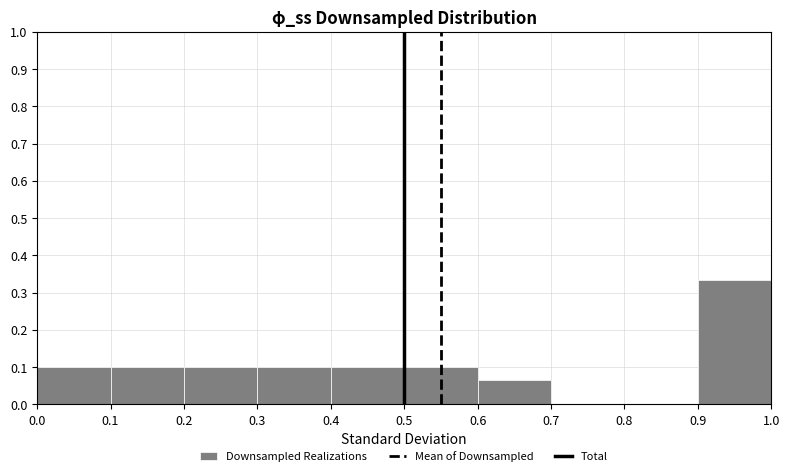

Reading left to right, list every bar in this chart as the range it spans on the x-axis followed by its height. The values are not printed on the chart, so give them approximately, as read against the axis.

0.0 to 0.1: 0.10
0.1 to 0.2: 0.10
0.2 to 0.3: 0.10
0.3 to 0.4: 0.10
0.4 to 0.5: 0.10
0.5 to 0.6: 0.10
0.6 to 0.7: 0.07
0.7 to 0.8: 0
0.8 to 0.9: 0
0.9 to 1.0: 0.33